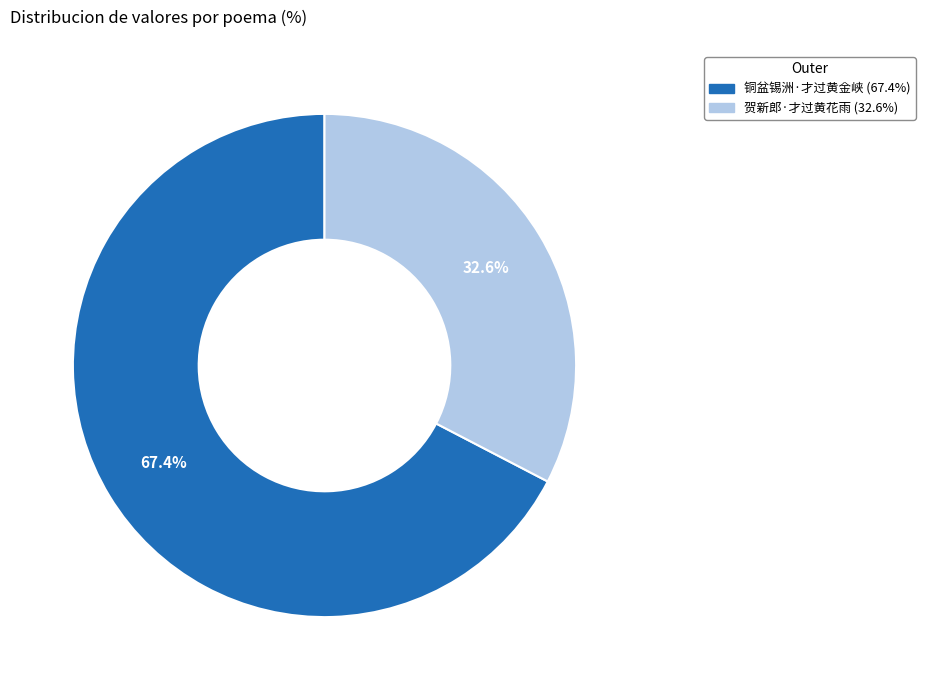

What is the total percentage of 铜盆锡洲·才过黄金峡 and 贺新郎·才过黄花雨?

100.0%